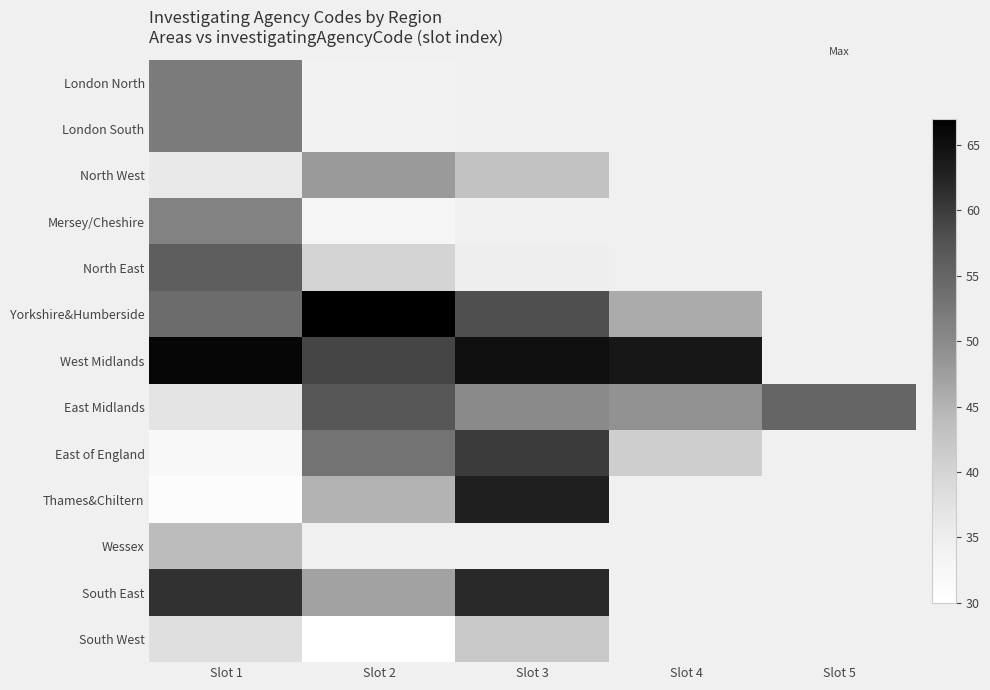

Rank the series by their maximum value, from highest to lowest.

Yorkshire&Humberside, West Midlands, Thames&Chiltern, South East, East of England, East Midlands, North East, London North, London South, Mersey/Cheshire, North West, Wessex, South West